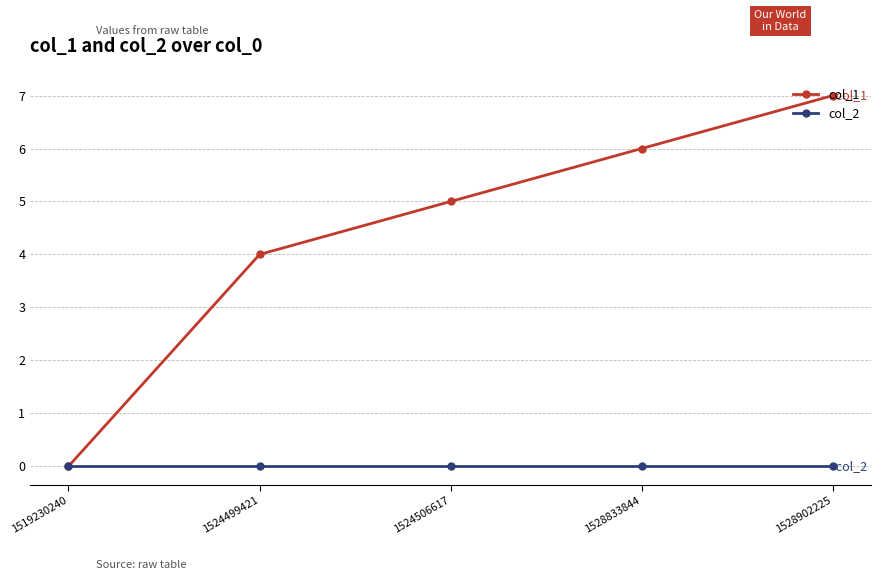

What is the difference between the maximum and minimum values in the col_1 series?

7